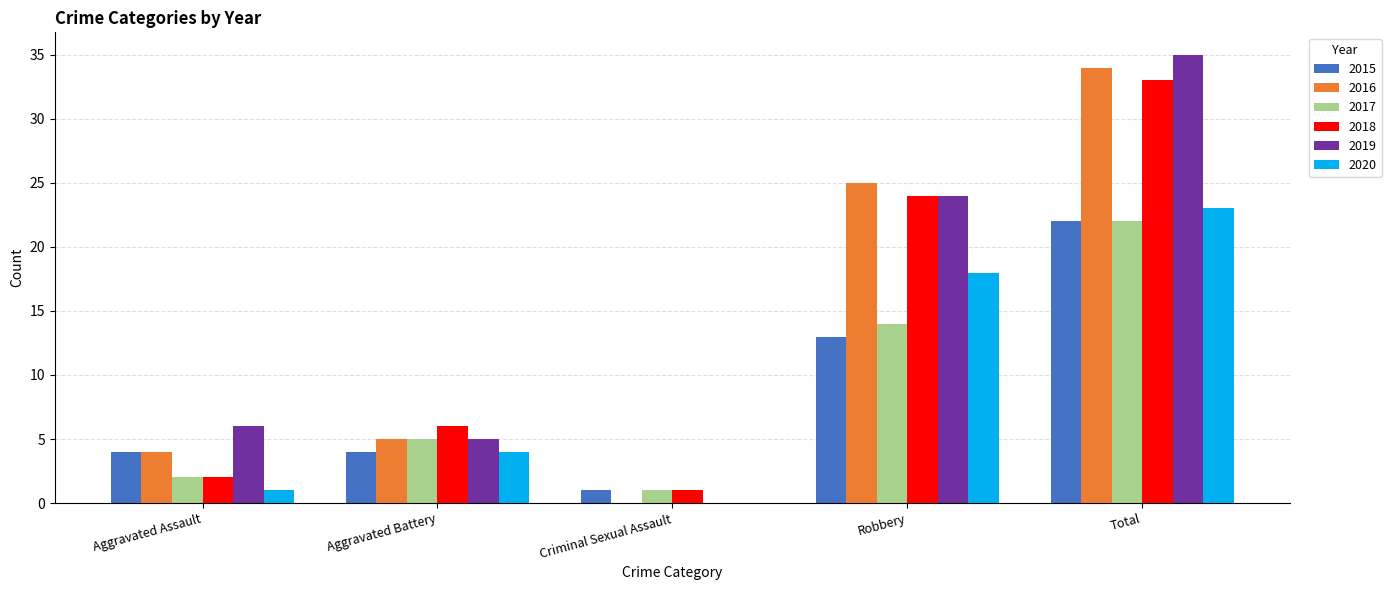

Which series has the largest total across all categories?

2019